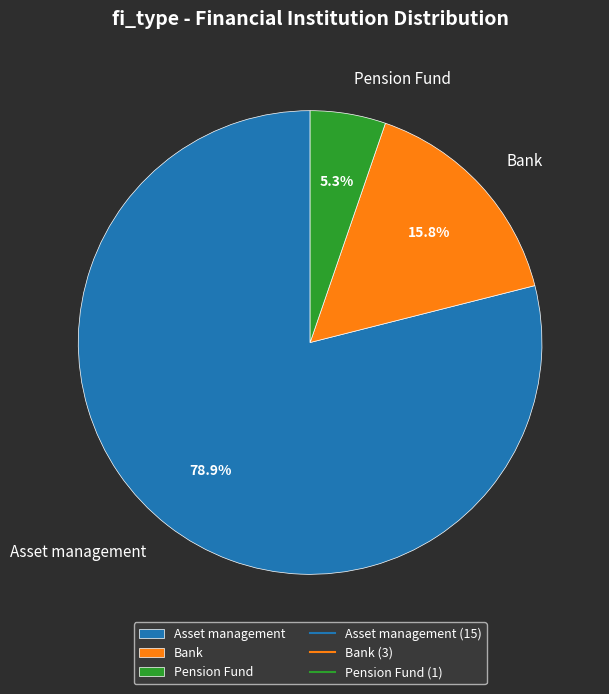

Between Bank and Asset management, which is larger?

Asset management